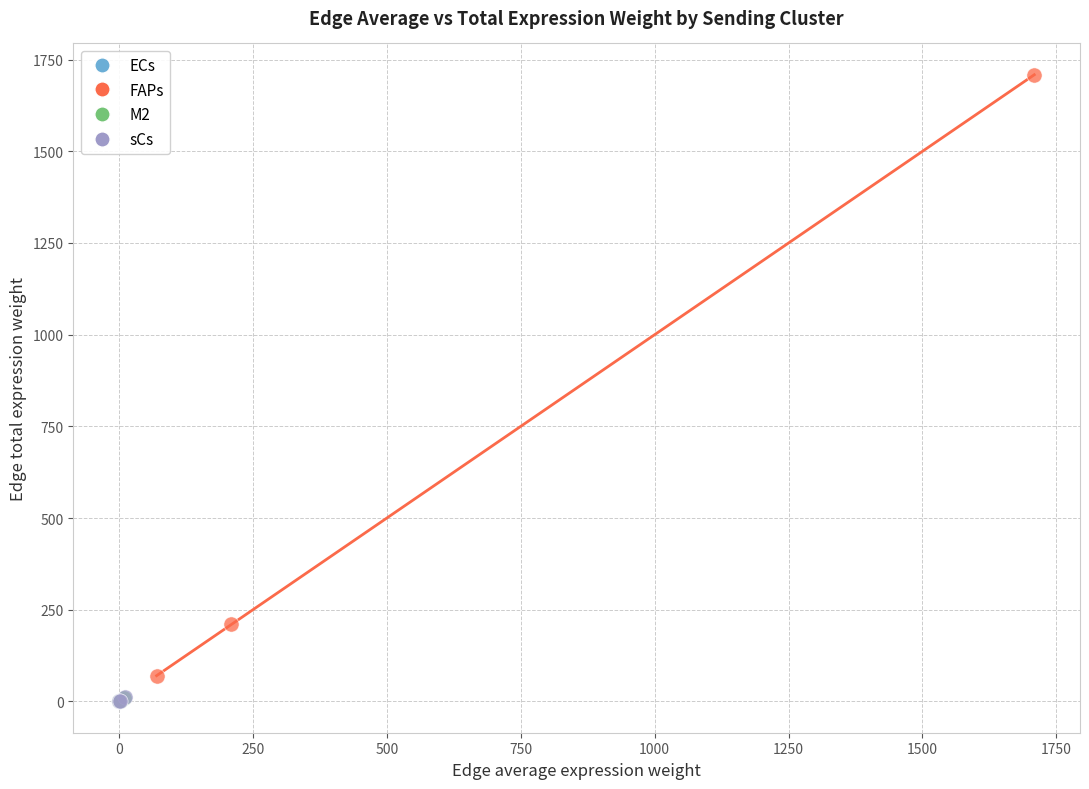

What are all the series names shown in the legend?

ECs, FAPs, M2, sCs